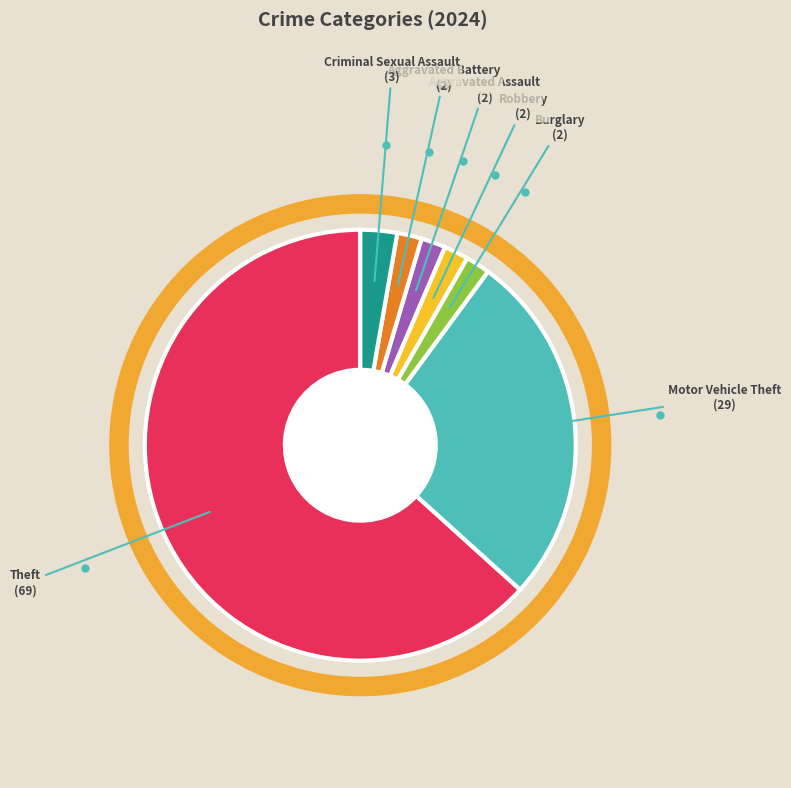

Is there a majority slice in this chart?

Yes